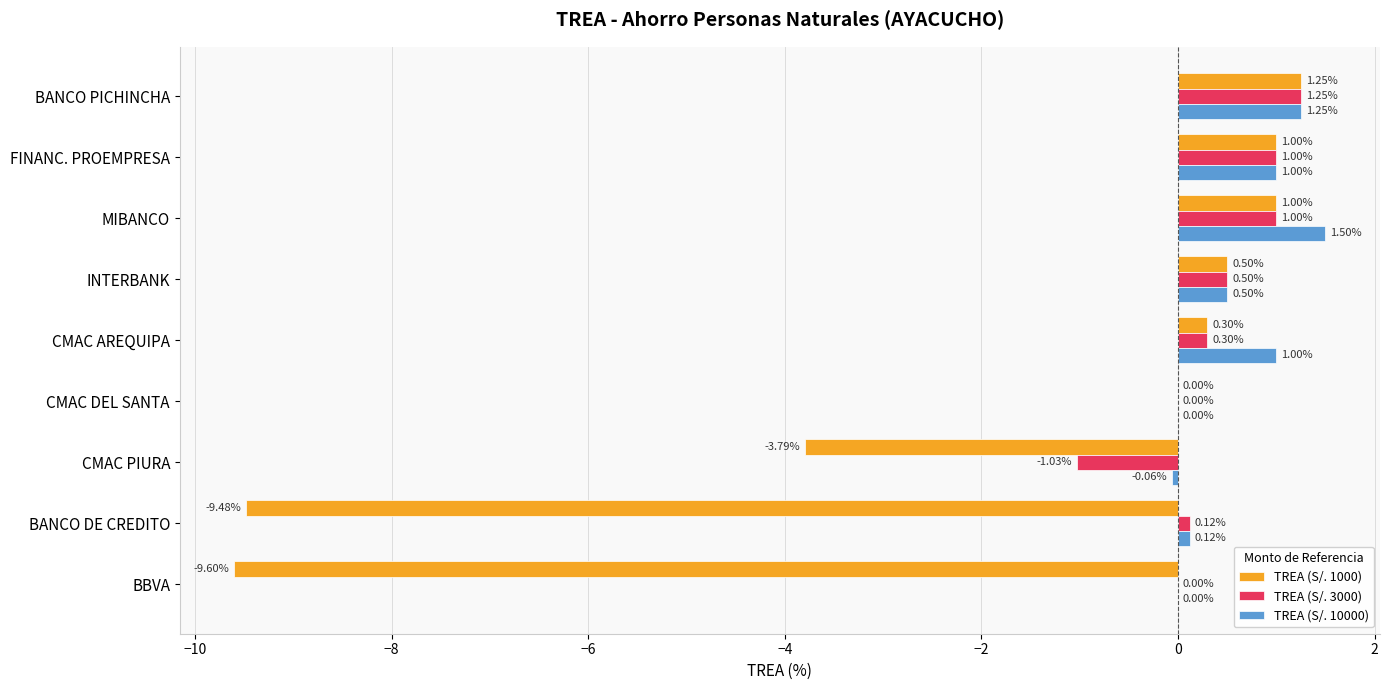

Which series has the largest range (max minus min)?

TREA (S/. 1000)